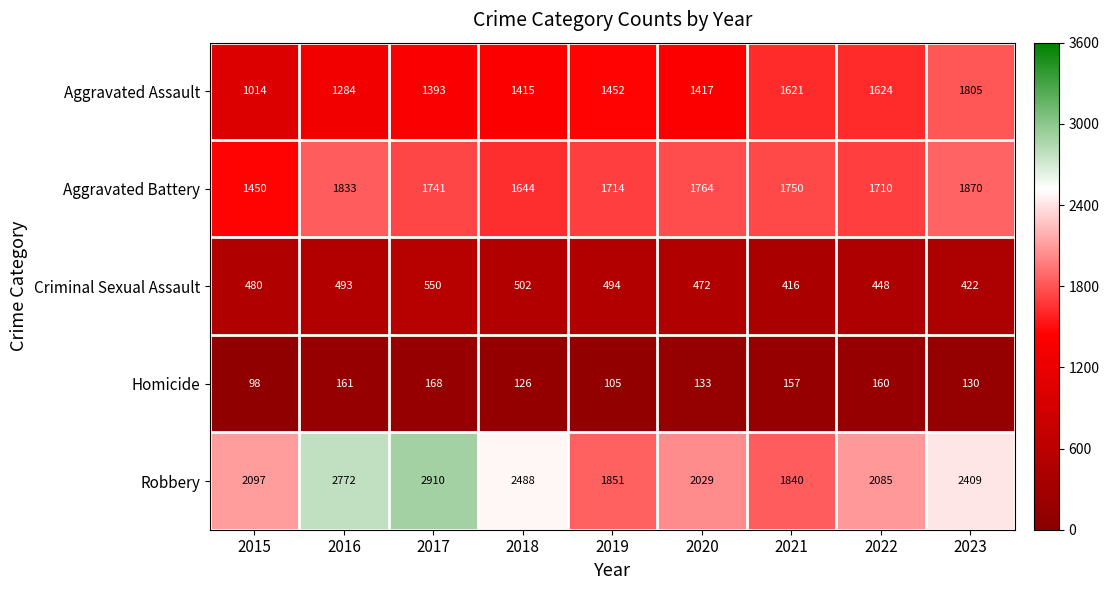

At 2022, list the series in order from largest to smallest.

Robbery, Aggravated Battery, Aggravated Assault, Criminal Sexual Assault, Homicide